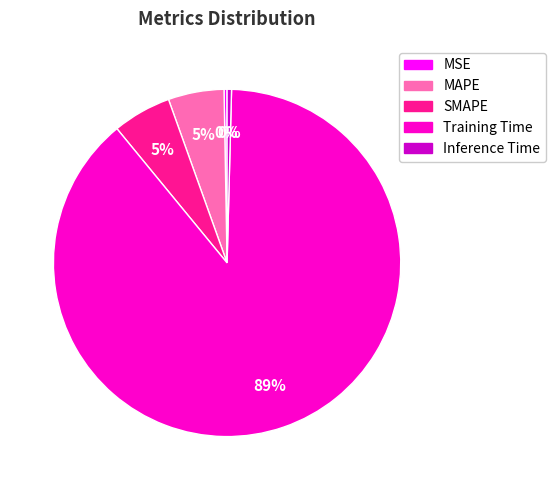

True or false: Training Time accounts for 89% of the total.

True